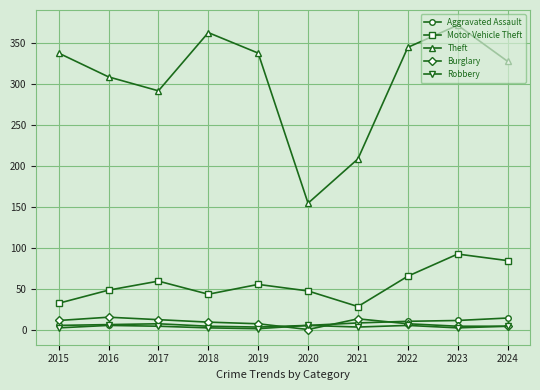

At which label is Motor Vehicle Theft closest to 61?

2017